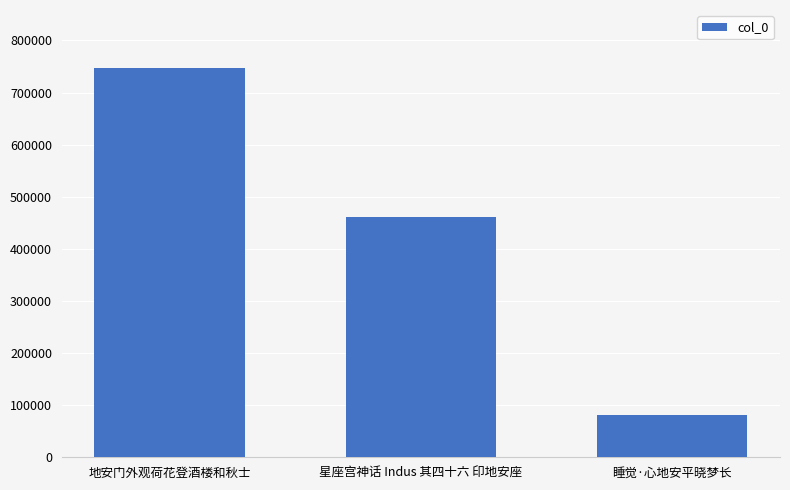

Reading left to right, what are all the values shown in this chart?

地安门外观荷花登酒楼和秋士=746422	星座宫神话 Indus 其四十六 印地安座=461296	睡觉·心地安平晓梦长=82050